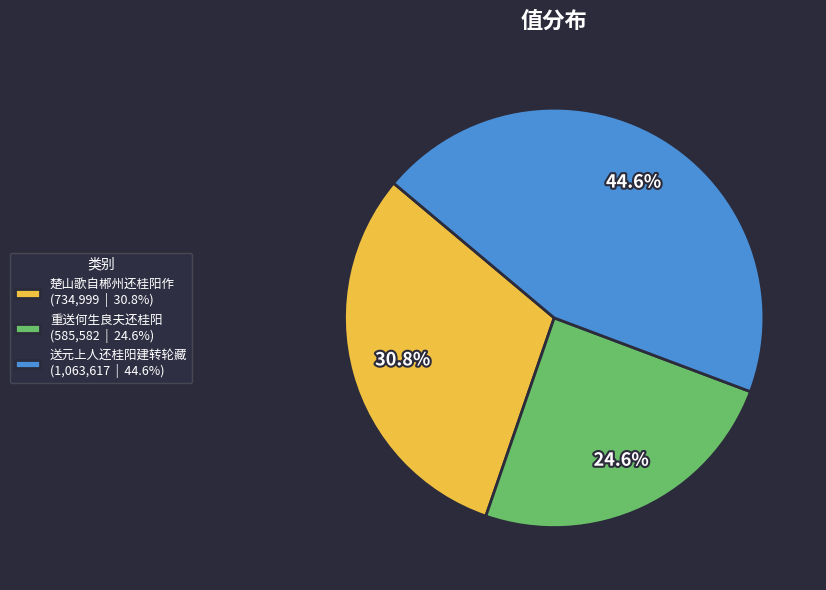

Which has a higher value, 送元上人还桂阳建转轮藏 or 重送何生良夫还桂阳?

送元上人还桂阳建转轮藏